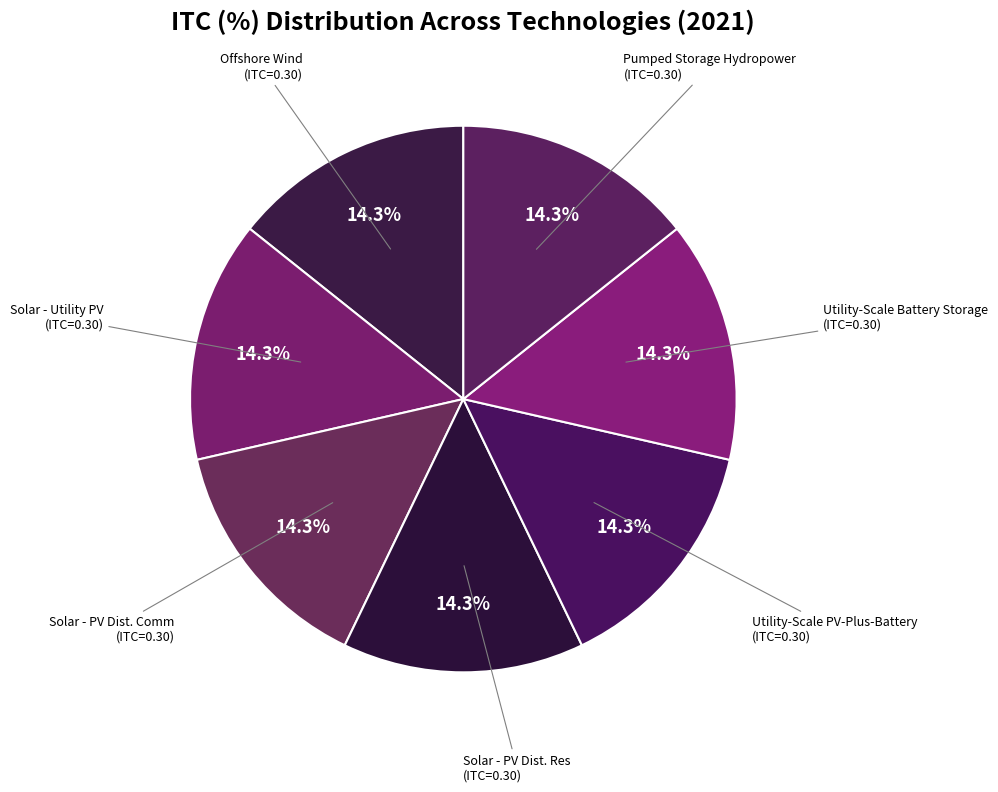

What is the ratio of the value at Solar - PV Dist. Res to the value at Utility-Scale Battery Storage?

1.0